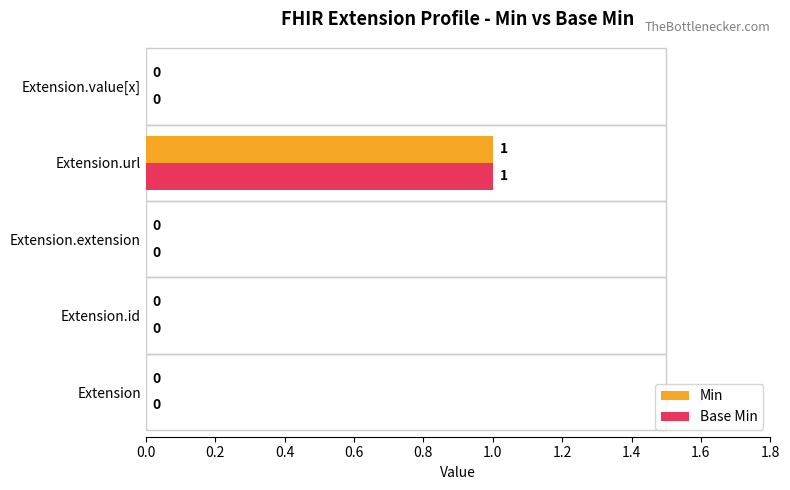

Count the Base Min values in the range 0 to 1.

5